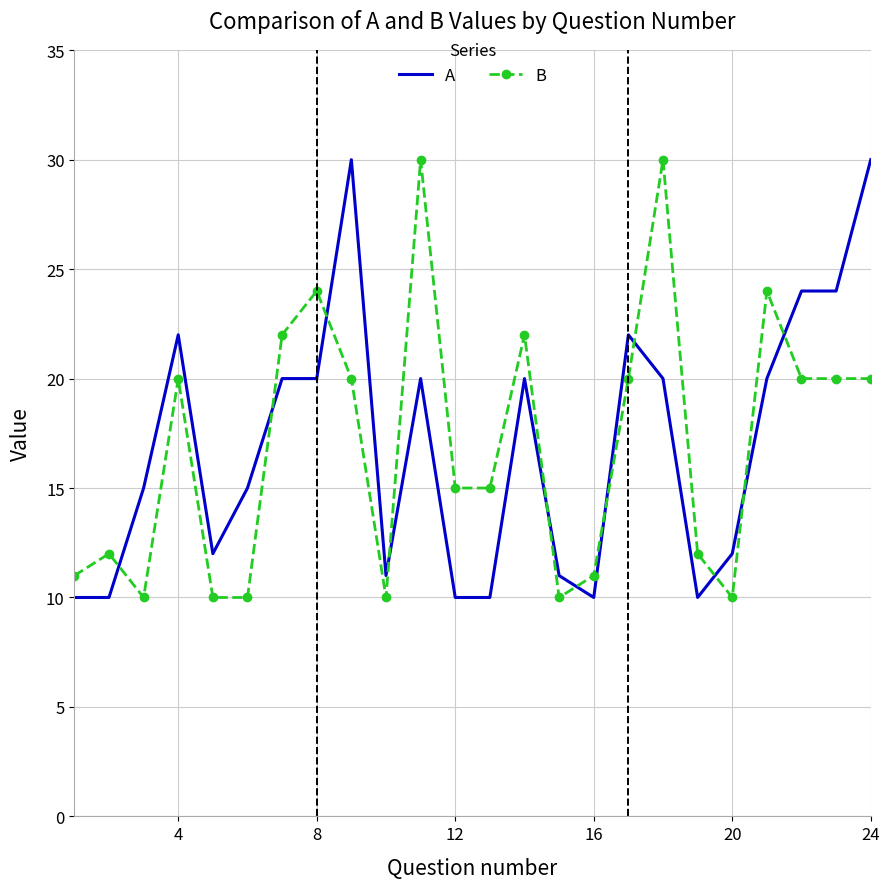

What is the maximum value shown in the chart?

30